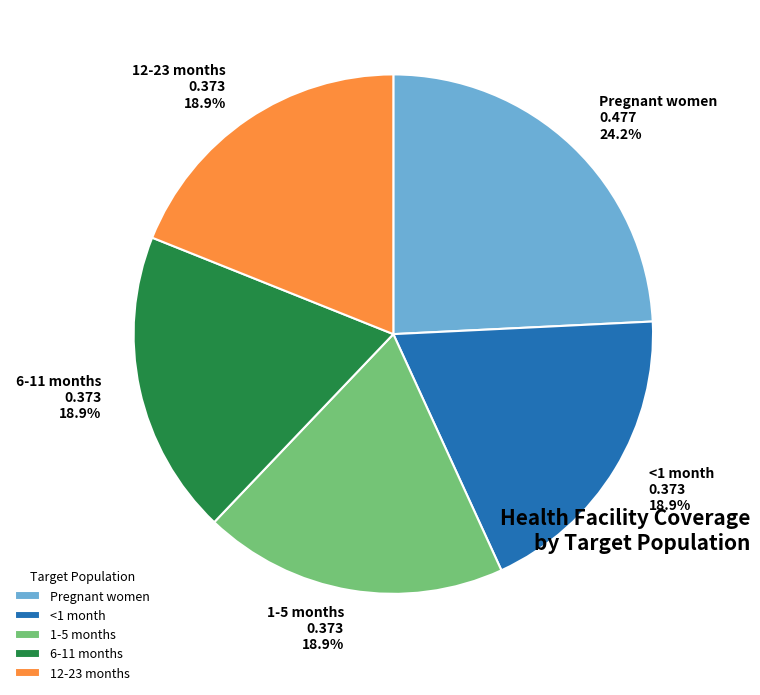

How many slices are in this pie chart?

5